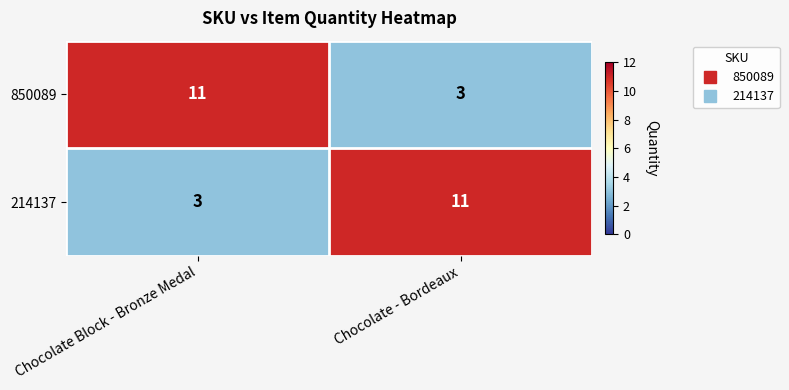

Count the number of categories in the chart.

2